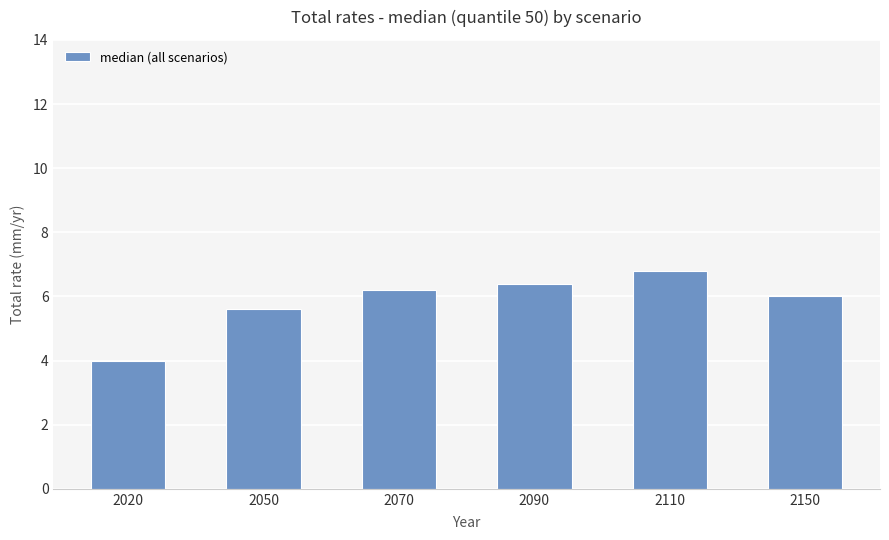

Are the bars grouped side by side (vs. stacked)?

No